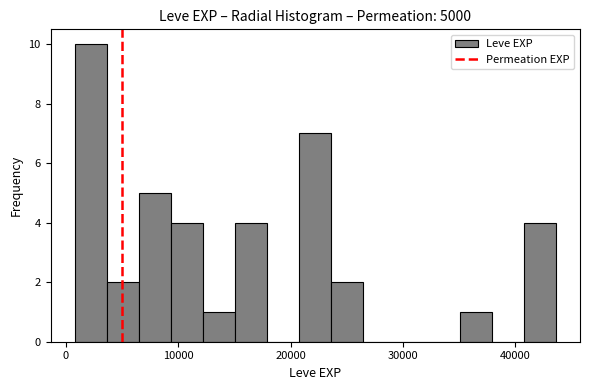

Around what value on the x-axis is the tallest bar? Give the approximate position of its centre, as read against the axis.

2000